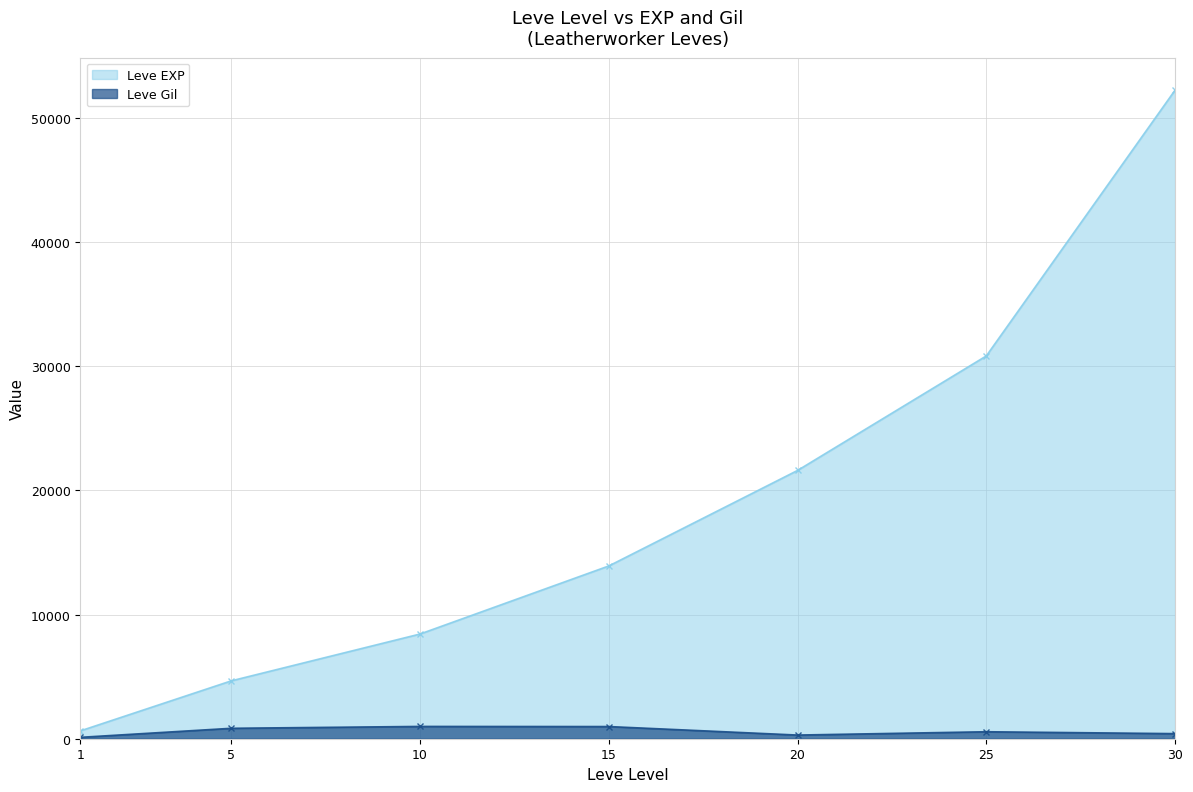

Which series changed the most between 15 and 20?

Leve EXP